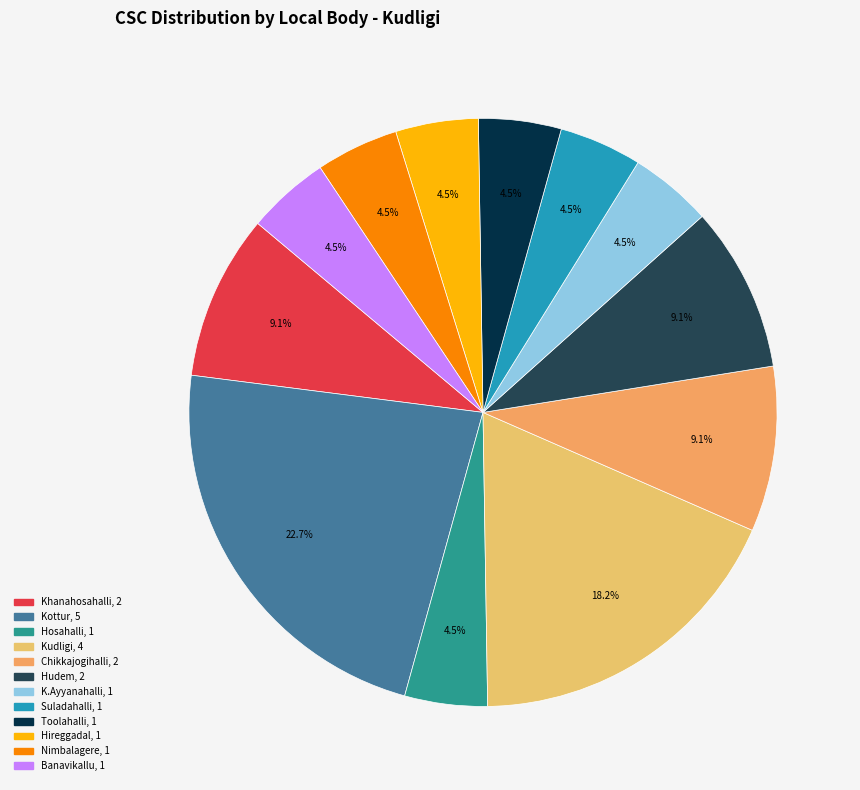

Is the sum of Toolahalli and Nimbalagere greater than half?

No